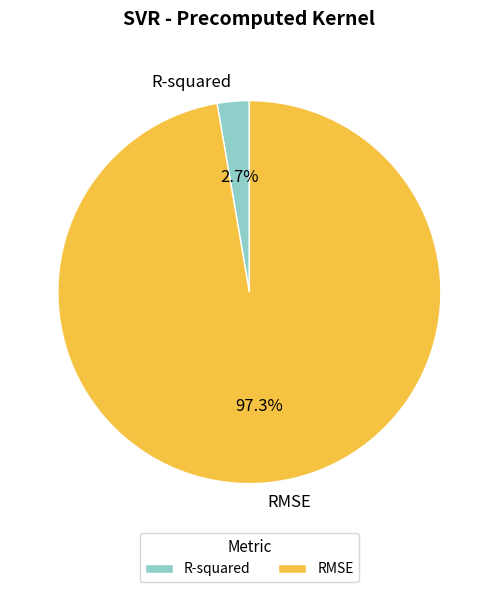

The RMSE slice represents 84% of the pie. True or false?

False